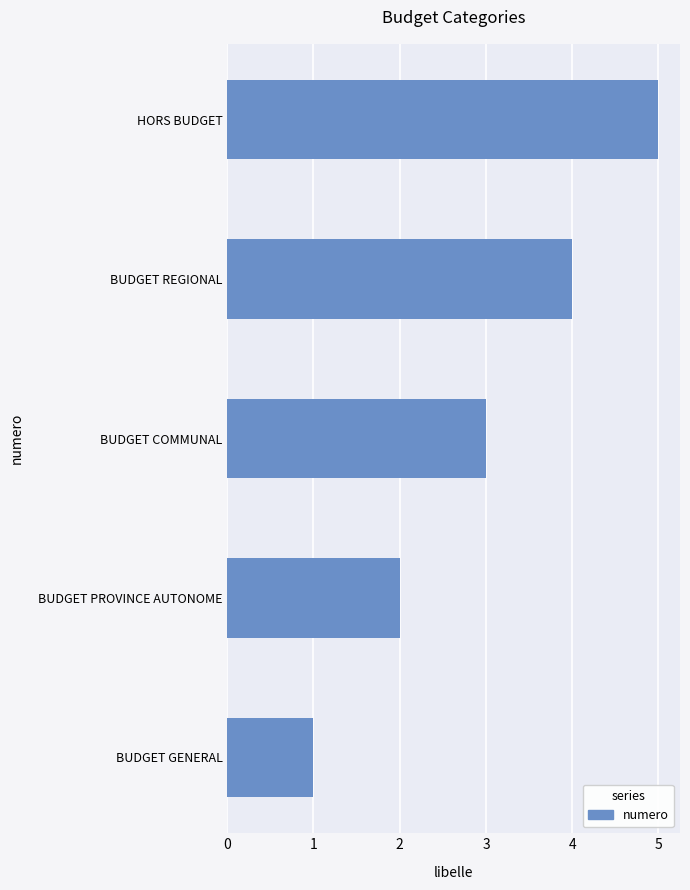

What is the sum of all values?

15